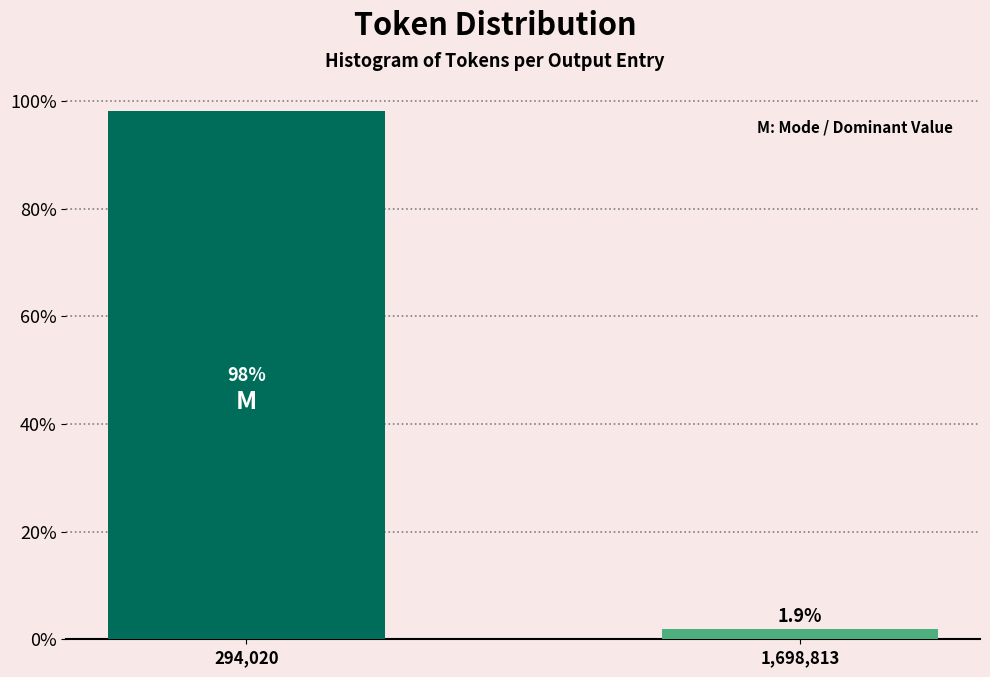

Reading right to left, transcribe all the data shown in this chart.

1.9	98.1